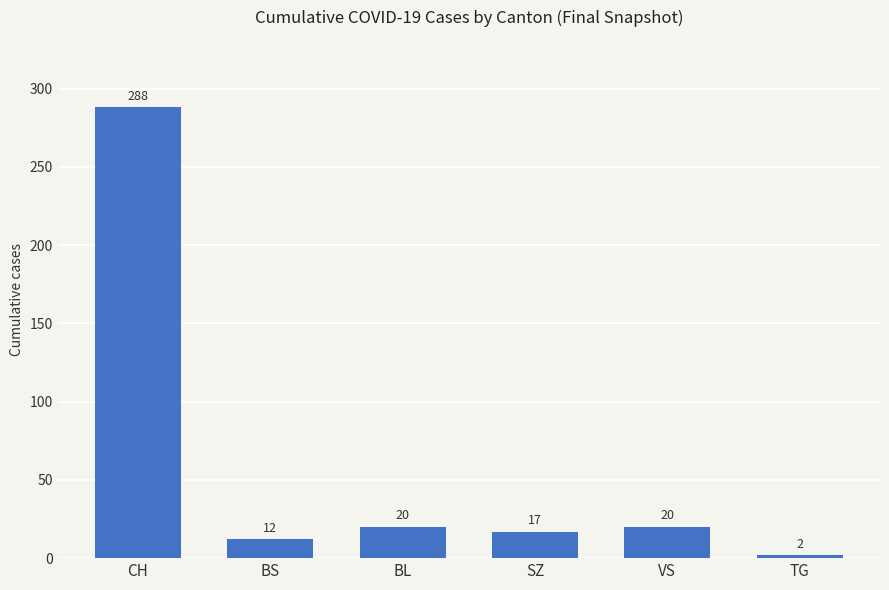

How many data points does each series have?

6